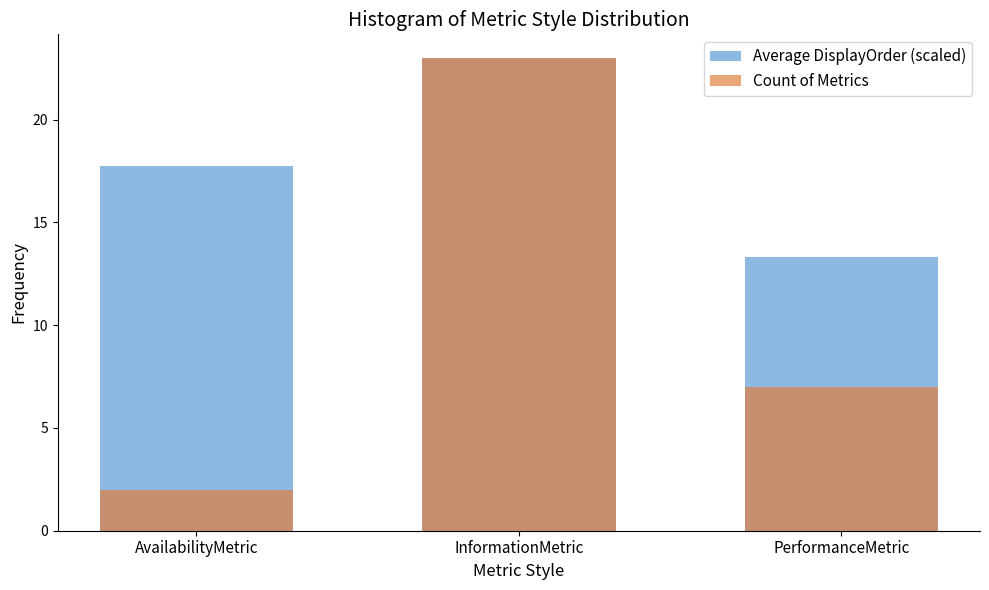

What is the approximate value of Average DisplayOrder (scaled) at AvailabilityMetric?

17.8